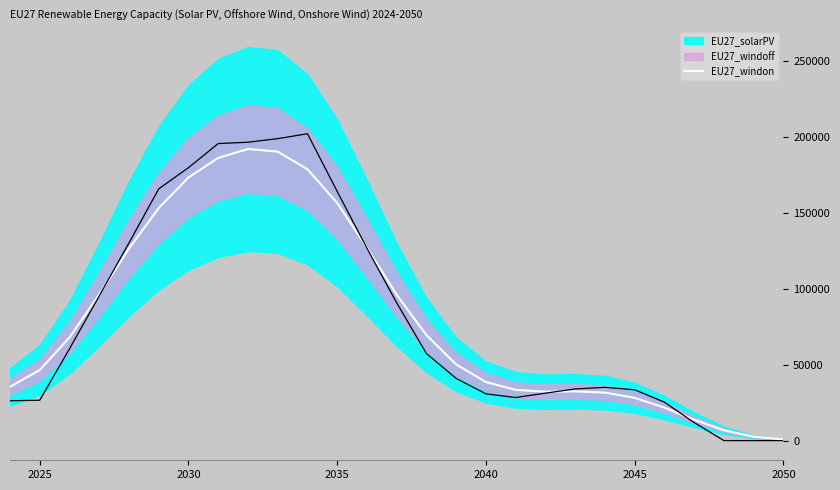

What is the maximum value for EU27_windon?

192047.1